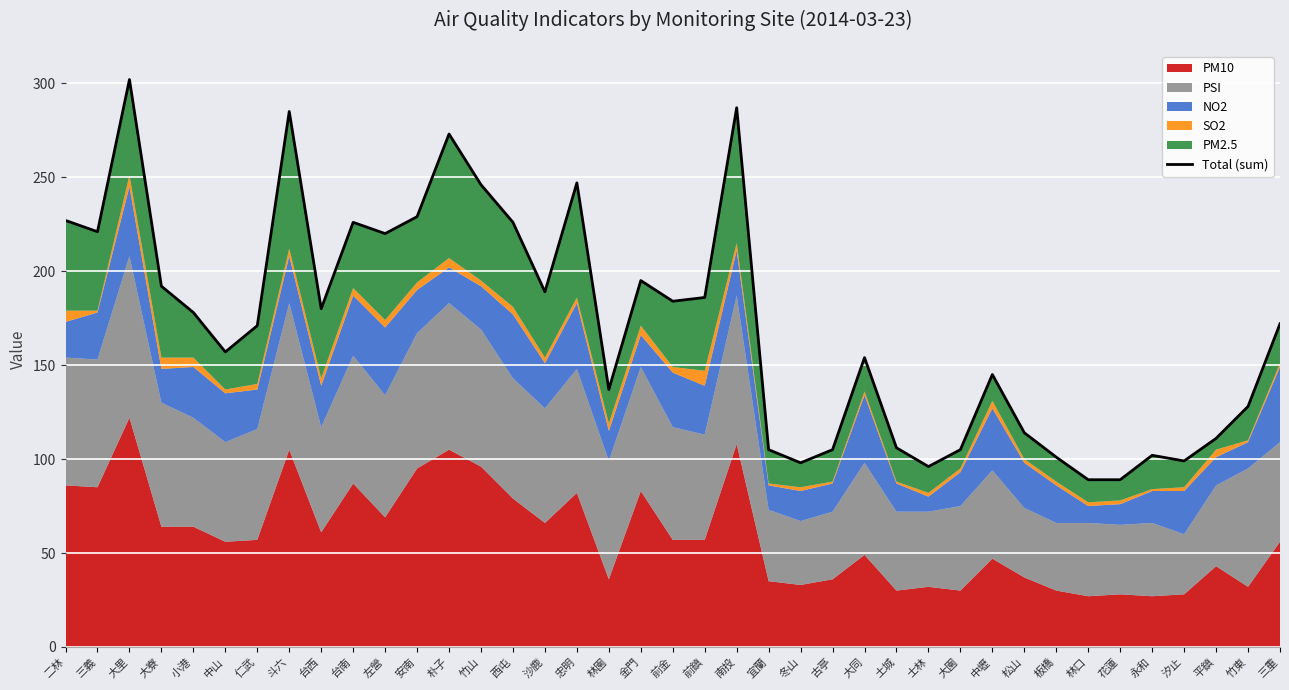

Reading left to right, transcribe all the data shown in this chart.

227	221	302	192	178	157	171	285	180	226	220	229	273	246	226	189	247	137	195	184	186	287	105	98	105	154	106	96	105	145	114	101	89	89	102	99	111	128	172